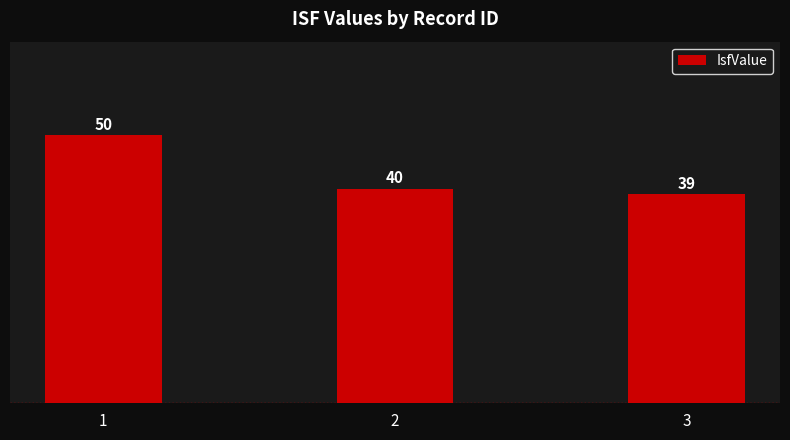

Reading left to right, extract all data points from this chart.

50	40	39